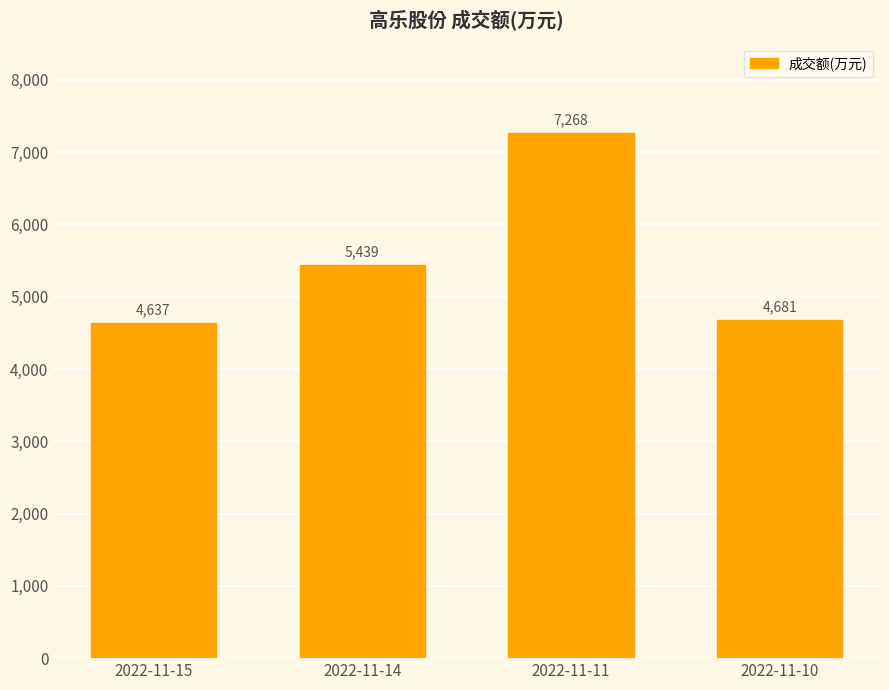

How many distinct data groups are displayed?

1